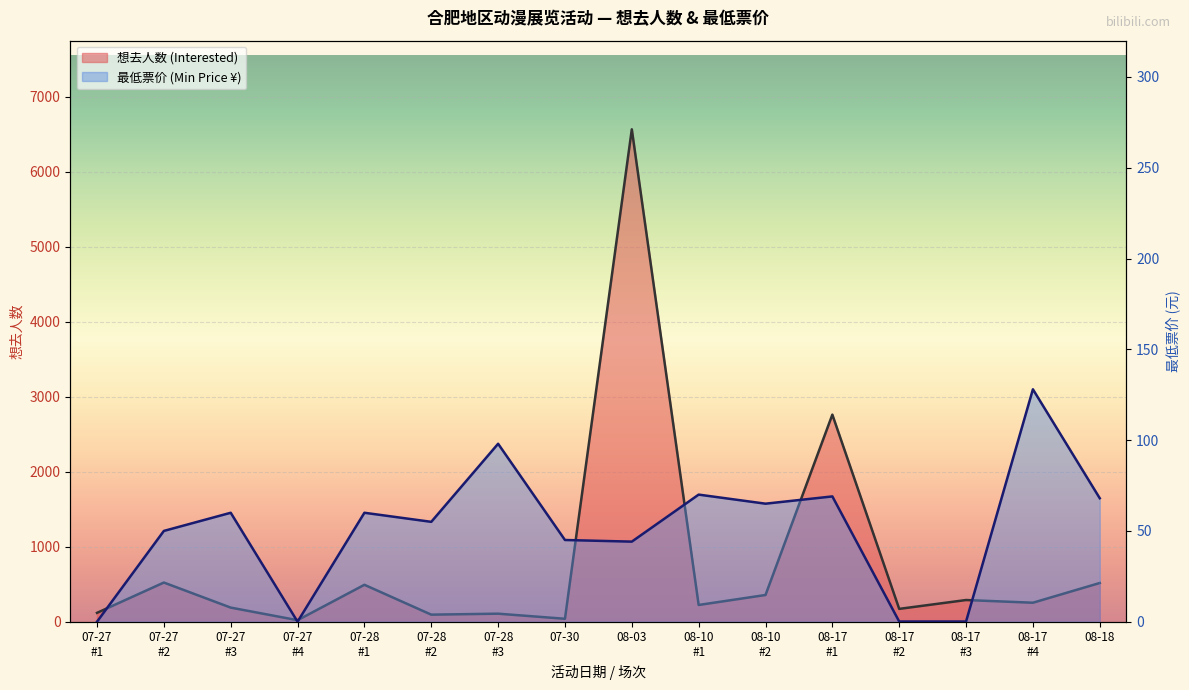

At which label is 最低票价 (Min Price) closest to 64?

08-10 #2